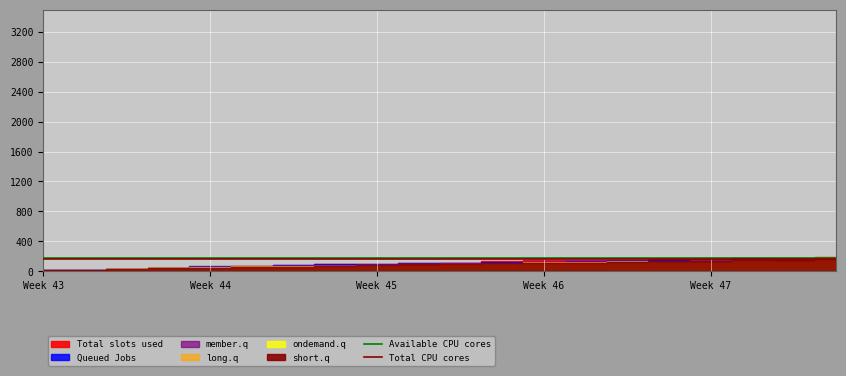

What is the value of the Total CPU cores point at the 2nd from the left?

160